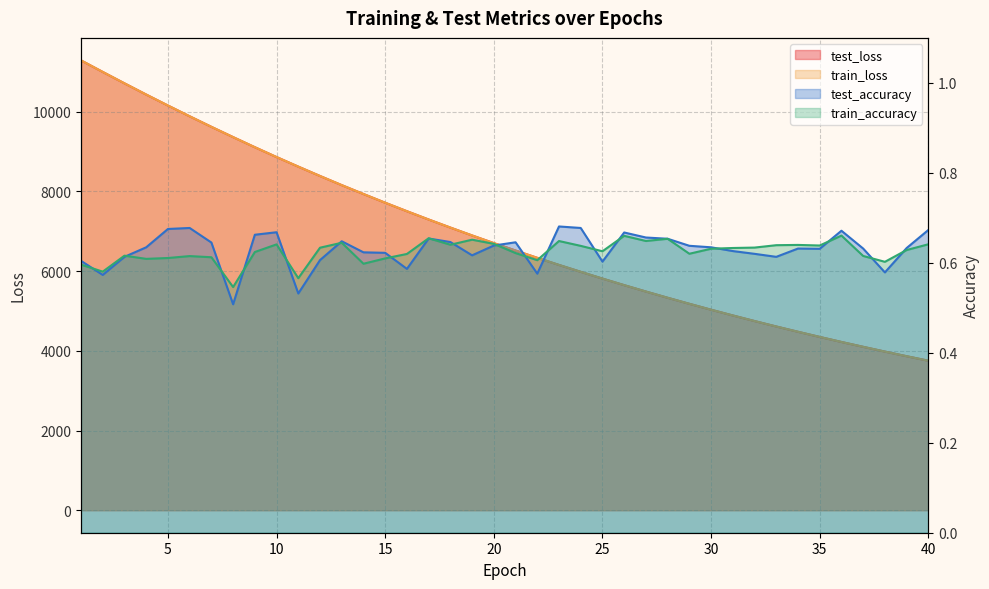

Between 31 and 24, which is larger?

24